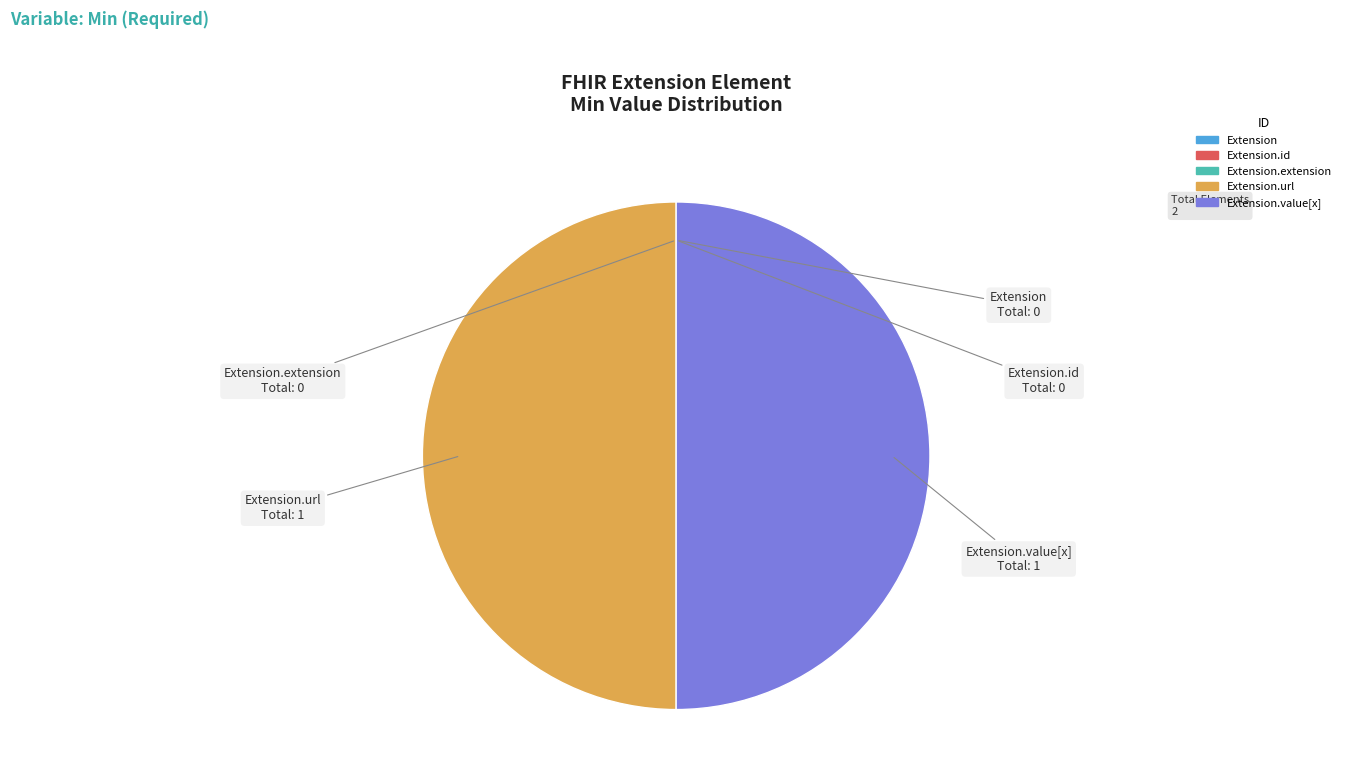

Rank the categories by value from highest to lowest.

Extension.url, Extension.value[x], Extension, Extension.id, Extension.extension